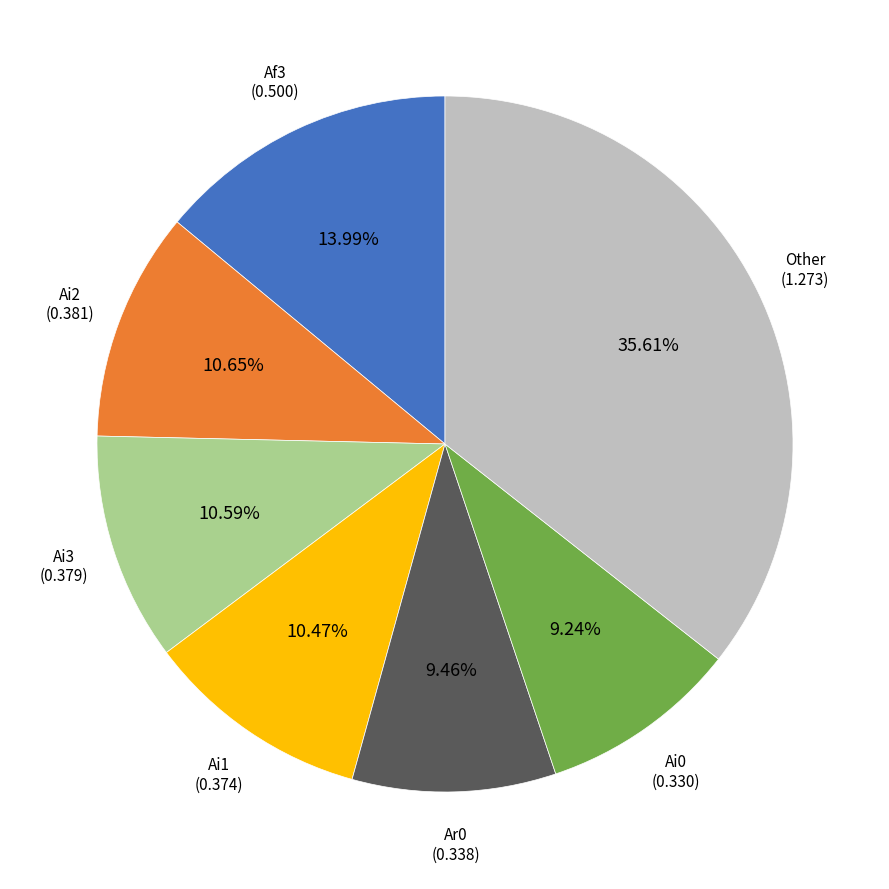

Is there any slice that represents more than half of the pie?

No